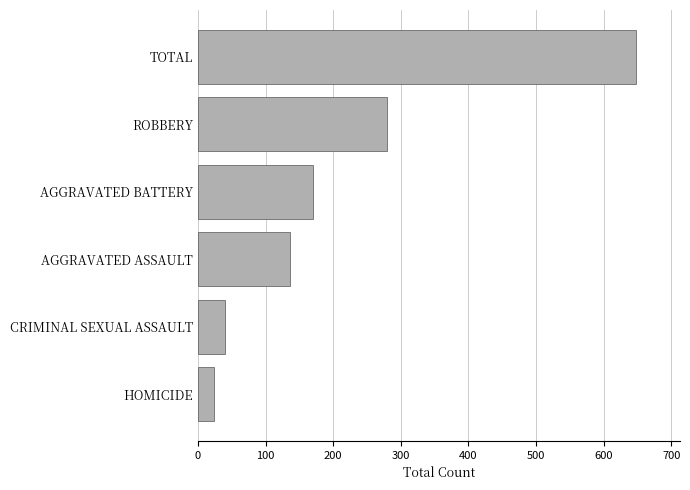

Are the bars horizontal?

Yes